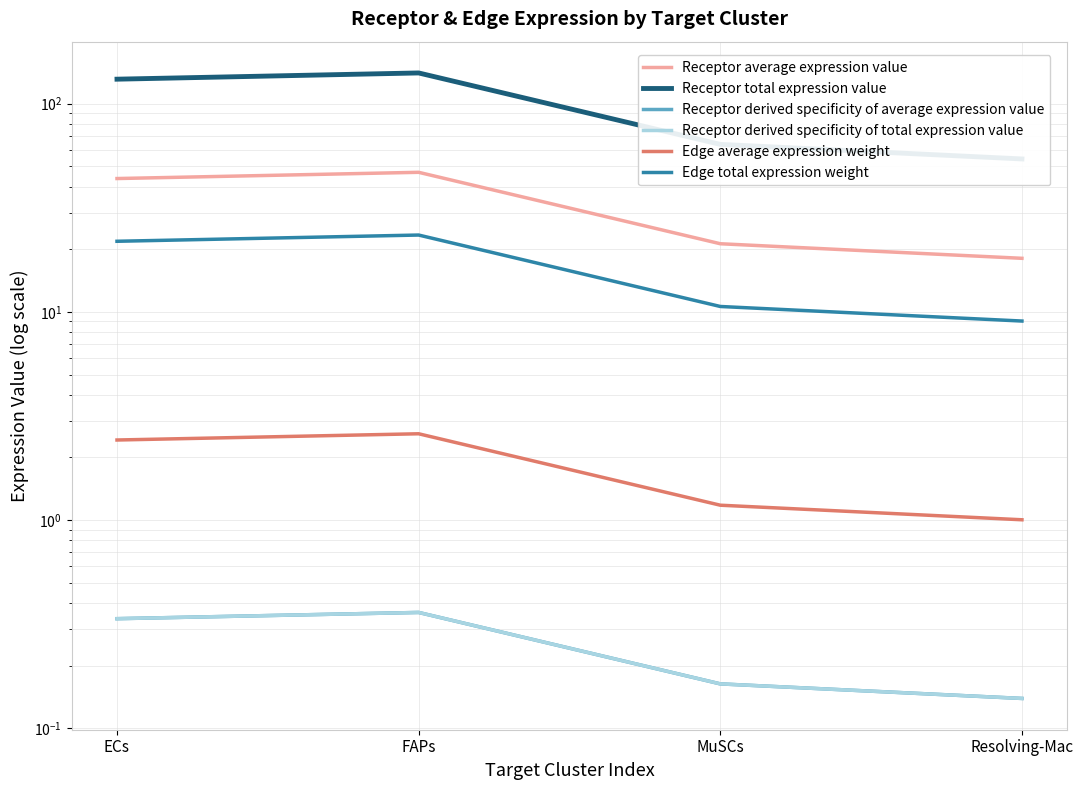

What is the sum of all Receptor total expression value values?

389.6